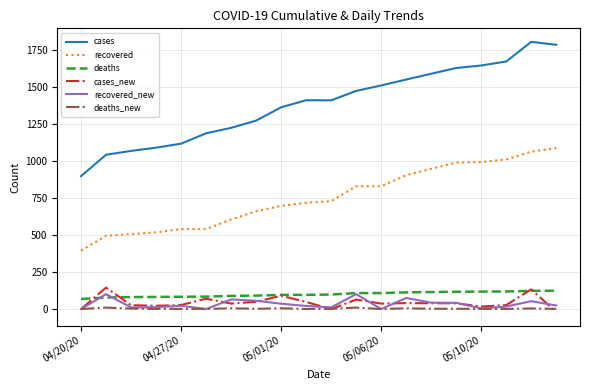

Which series has the widest spread of values?

cases